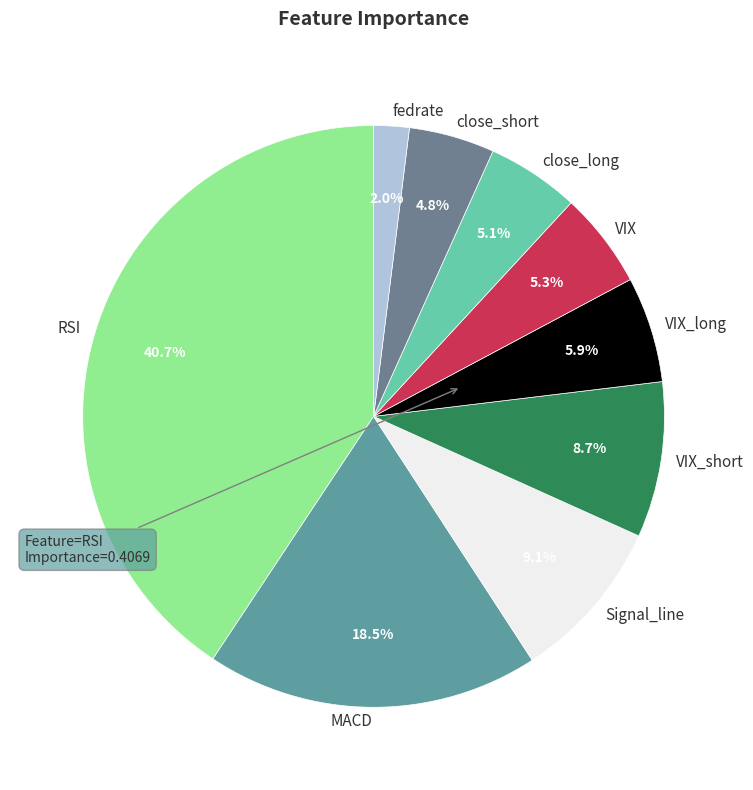

To the nearest percent, what portion does close_short represent?

5%